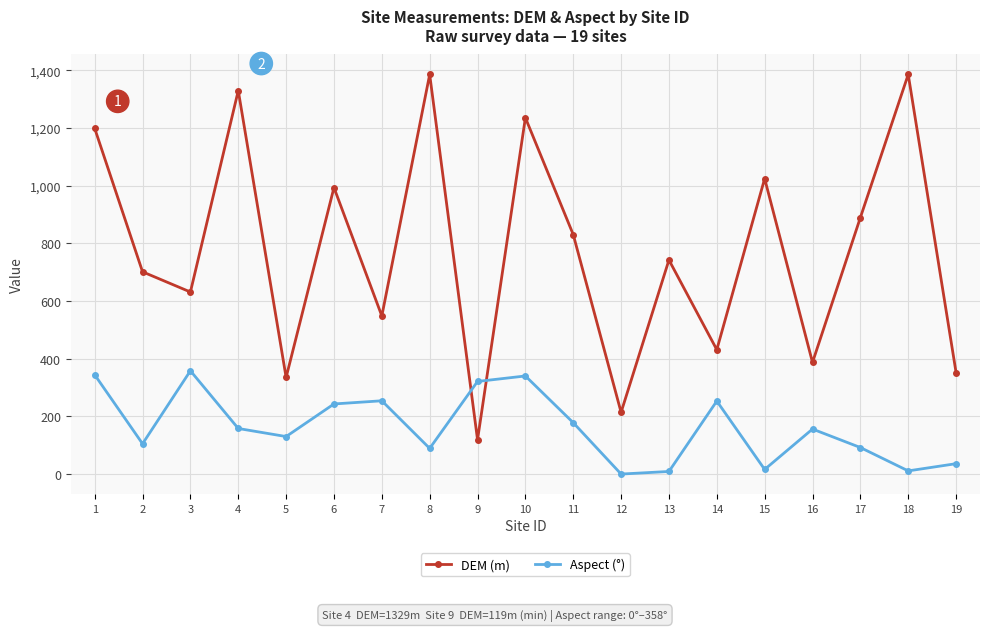

What is the difference between the Aspect (°) values at 1 and 18?

333